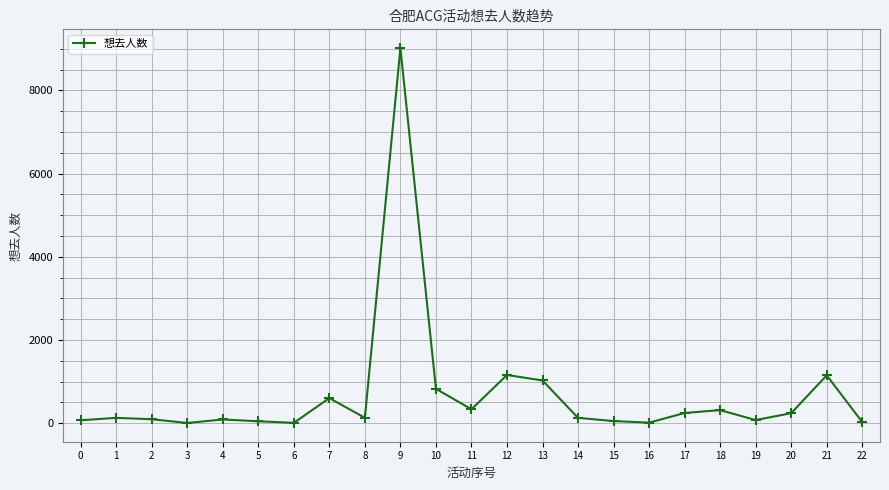

What is the sum of all values?

15740